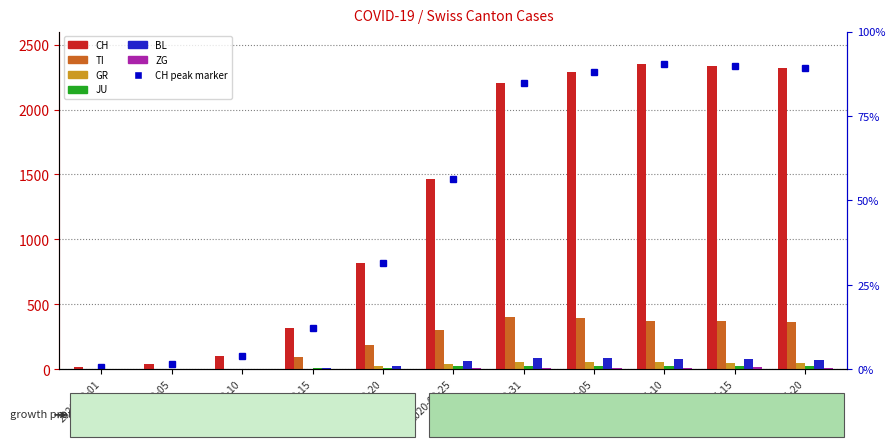

At which label does GR first exceed 45?

2020-03-31